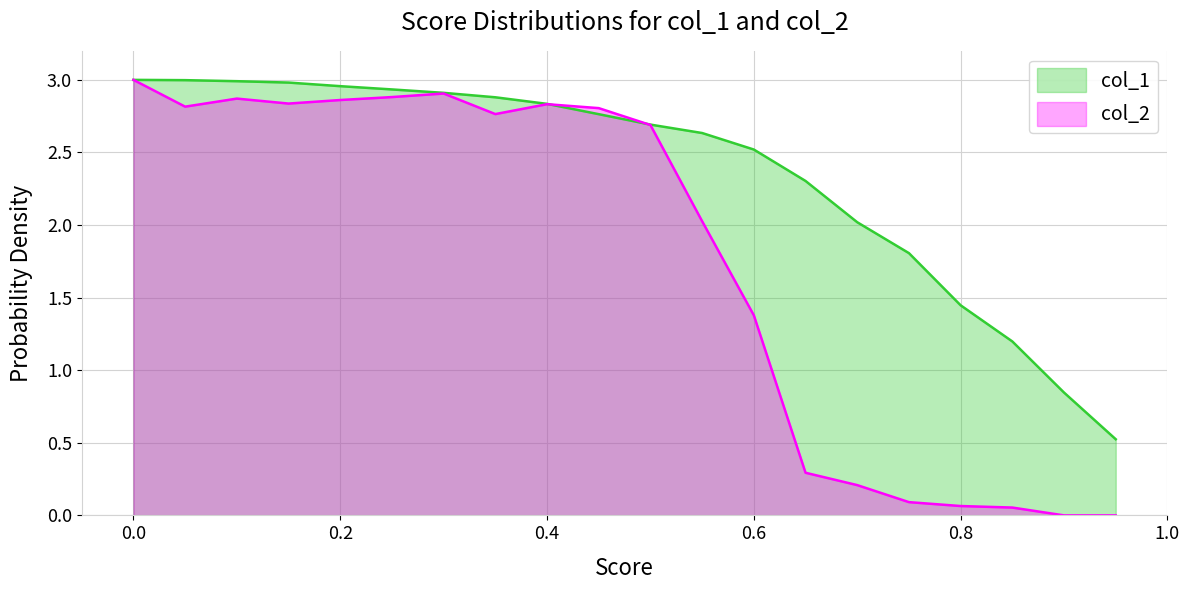

Which series has the widest spread of values?

col_2